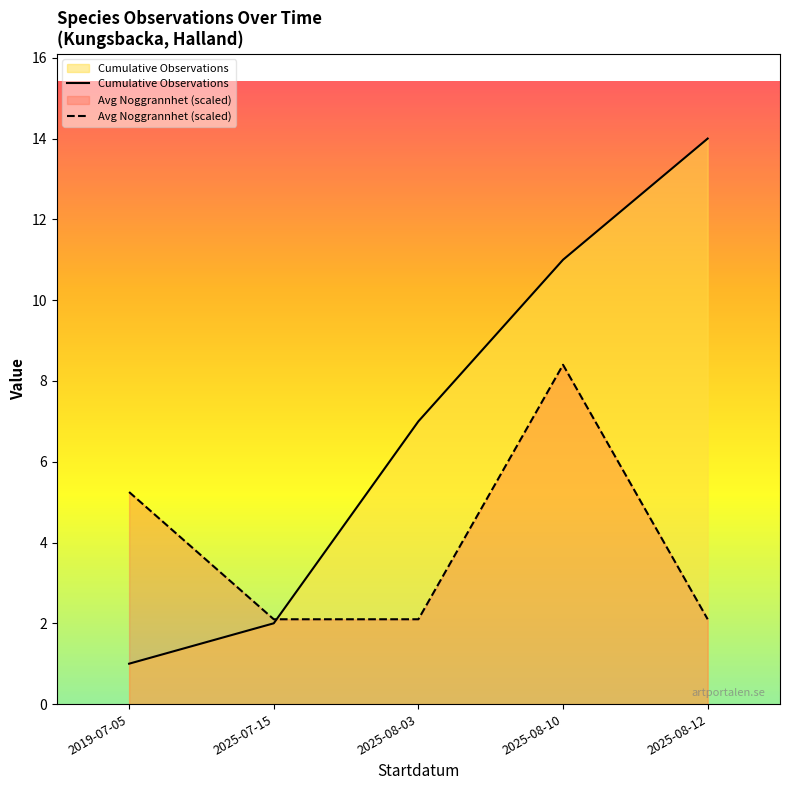

The value of Avg Noggrannhet (scaled) at 2025-08-03 is 2.1. True or false?

True